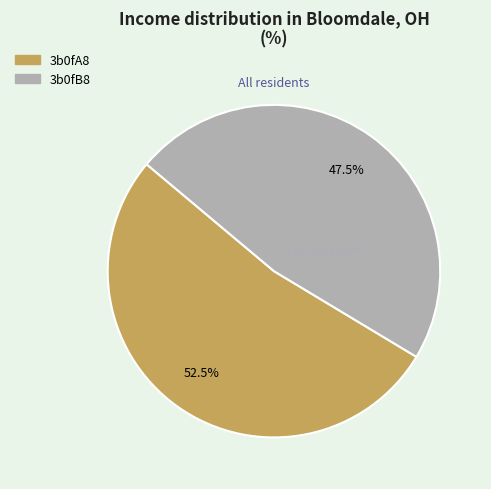

To the nearest percent, what is the difference between the 3b0fB8 and 3b0fA8 slice percentages?

5%